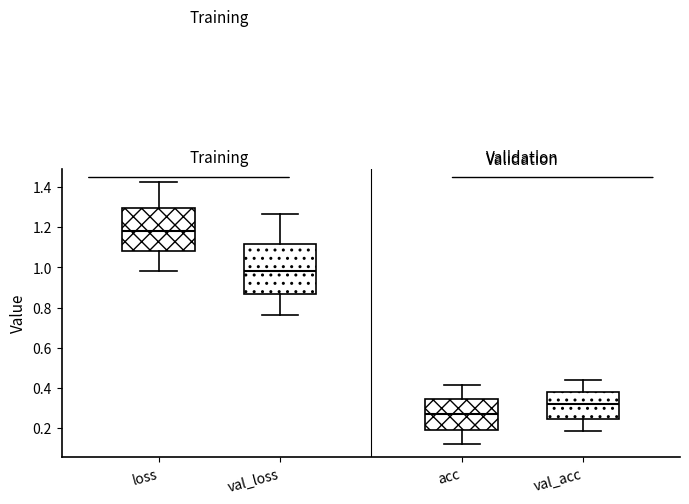

Which box's median line is the lowest?

acc